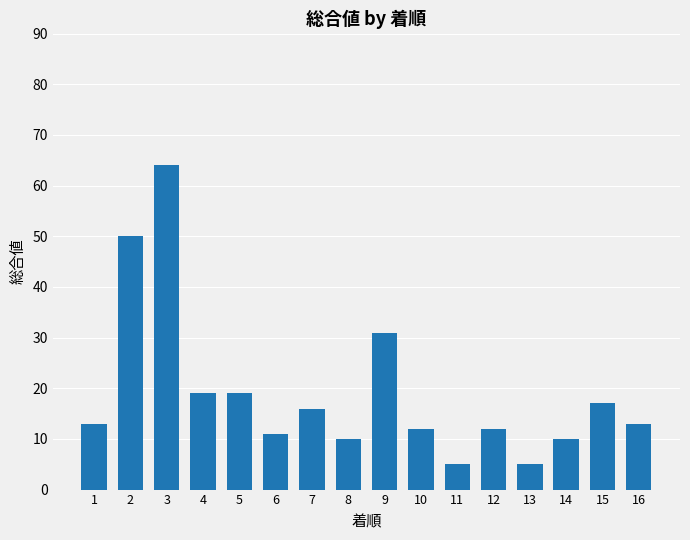

Between 6 and 9, which is larger?

9